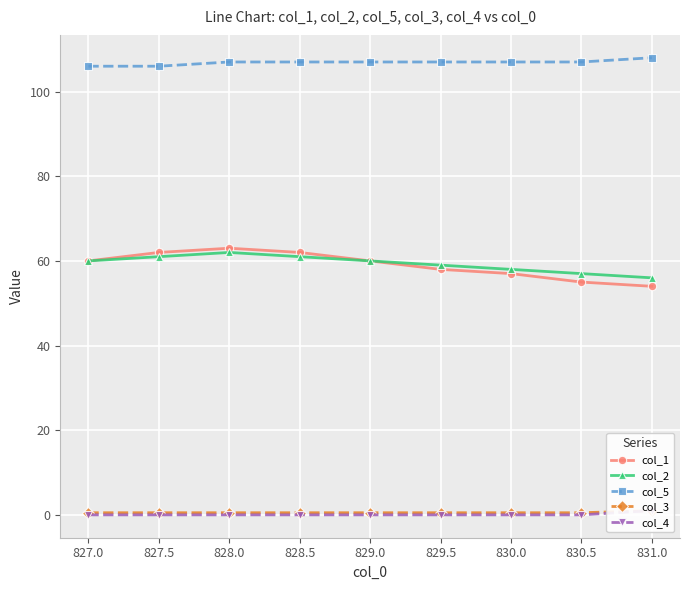

What is the maximum value for col_5?

108